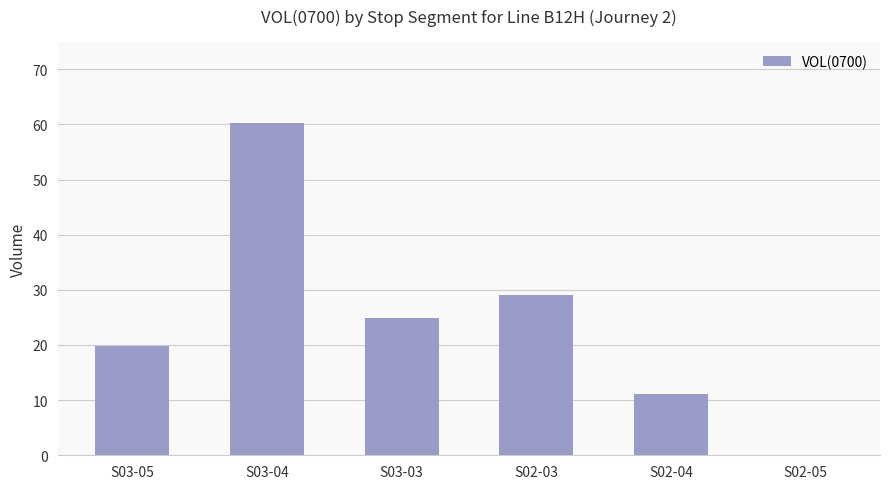

Are the bars horizontal?

No